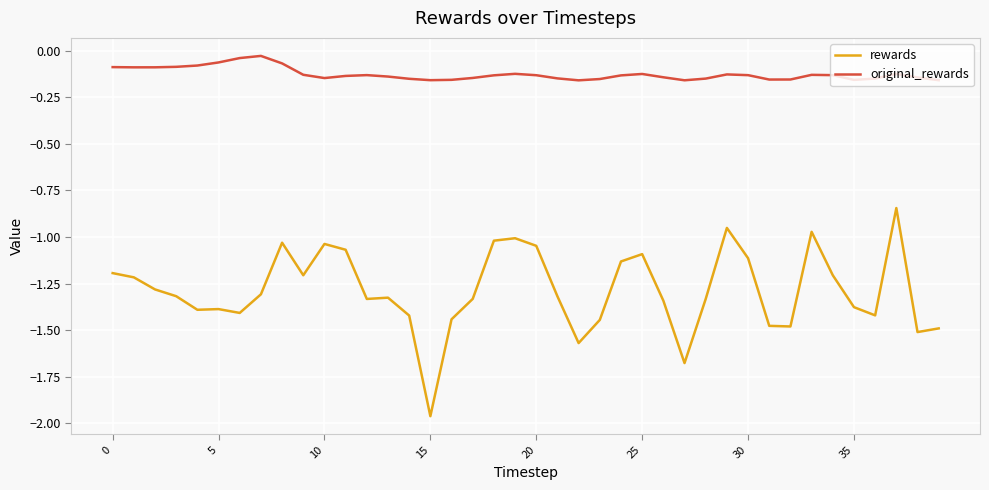

Which series has the largest total across all categories?

original_rewards